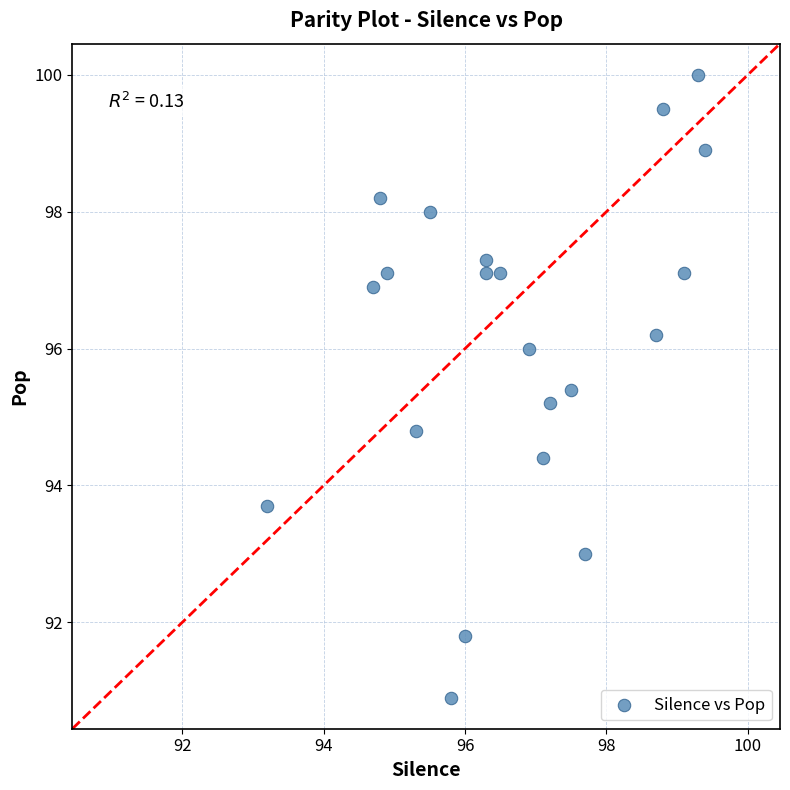

What is the range of Y values (max minus min)?

9.1